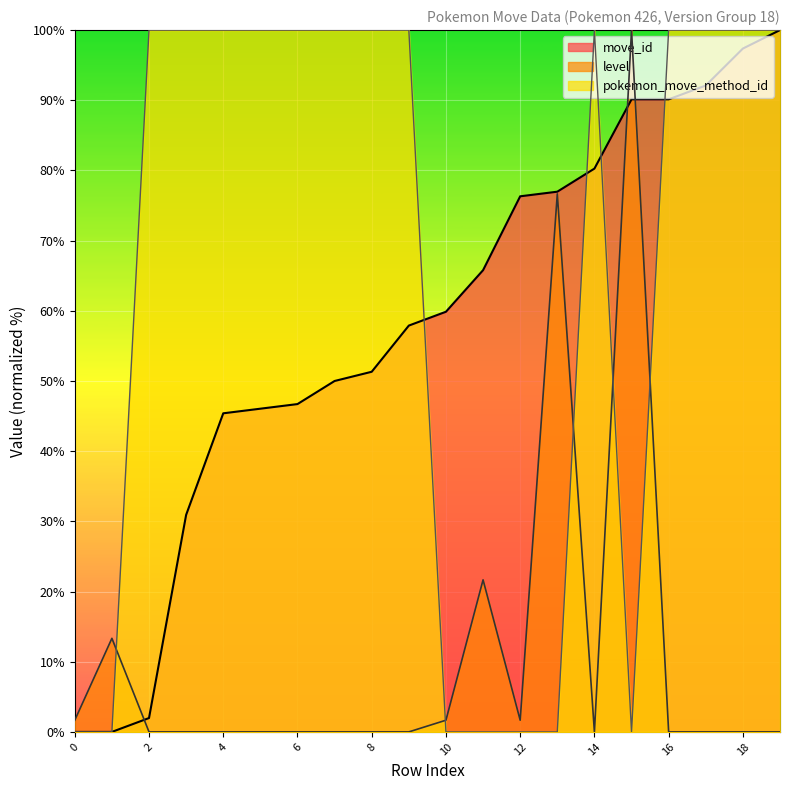

True or false: pokemon_move_method_id has a value of 69.2 at 14.

False